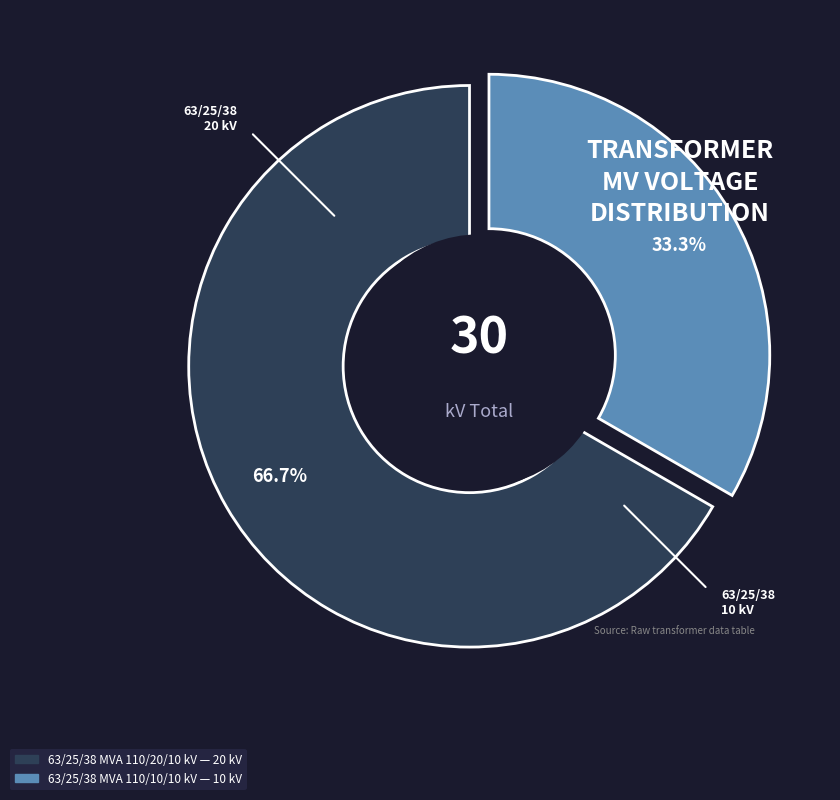

What is the smallest slice in the pie chart?

63/25/38 MVA 110/10/10 kV